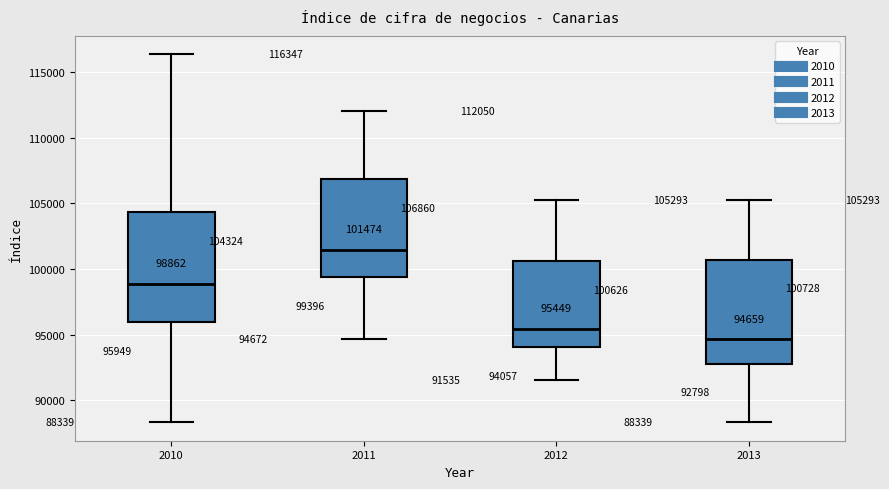

Which box has the lowest median line?

2013